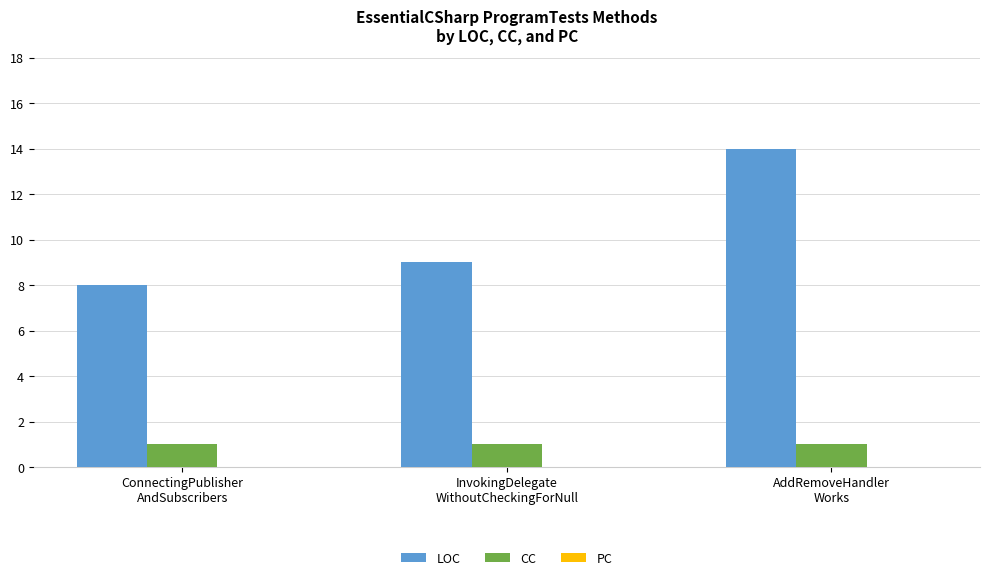

What is the value of the CC bar at the 1st from the left?

1